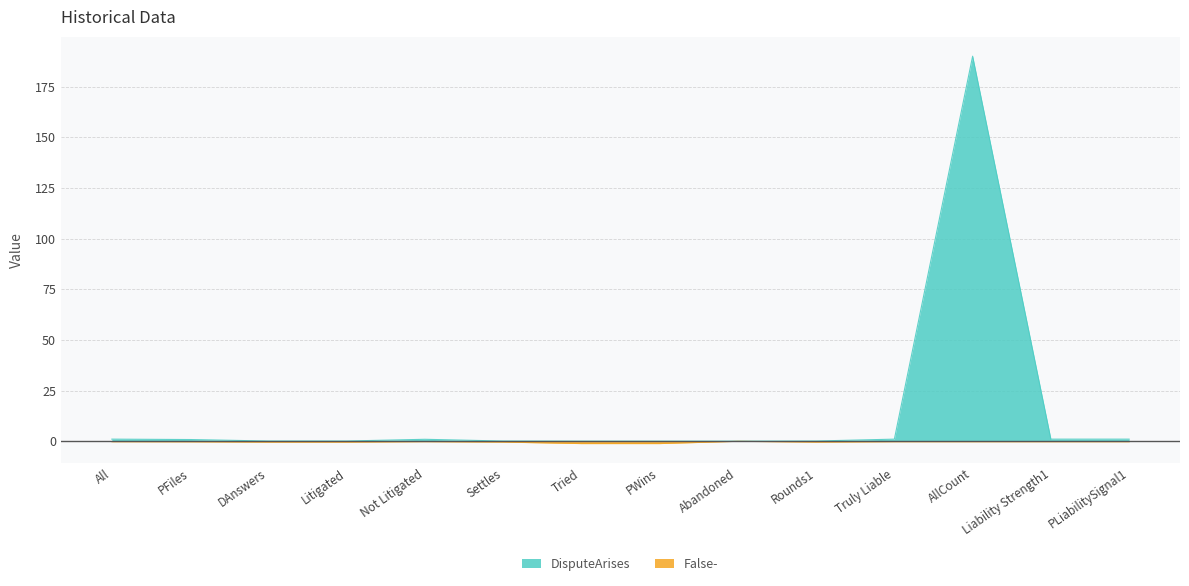

Rank the series by their maximum value, from highest to lowest.

DisputeArises, False-